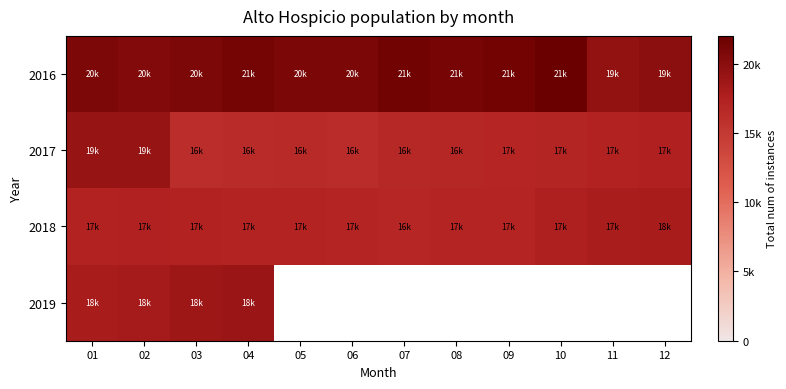

At how many categories does at least one series exceed 18117?

12